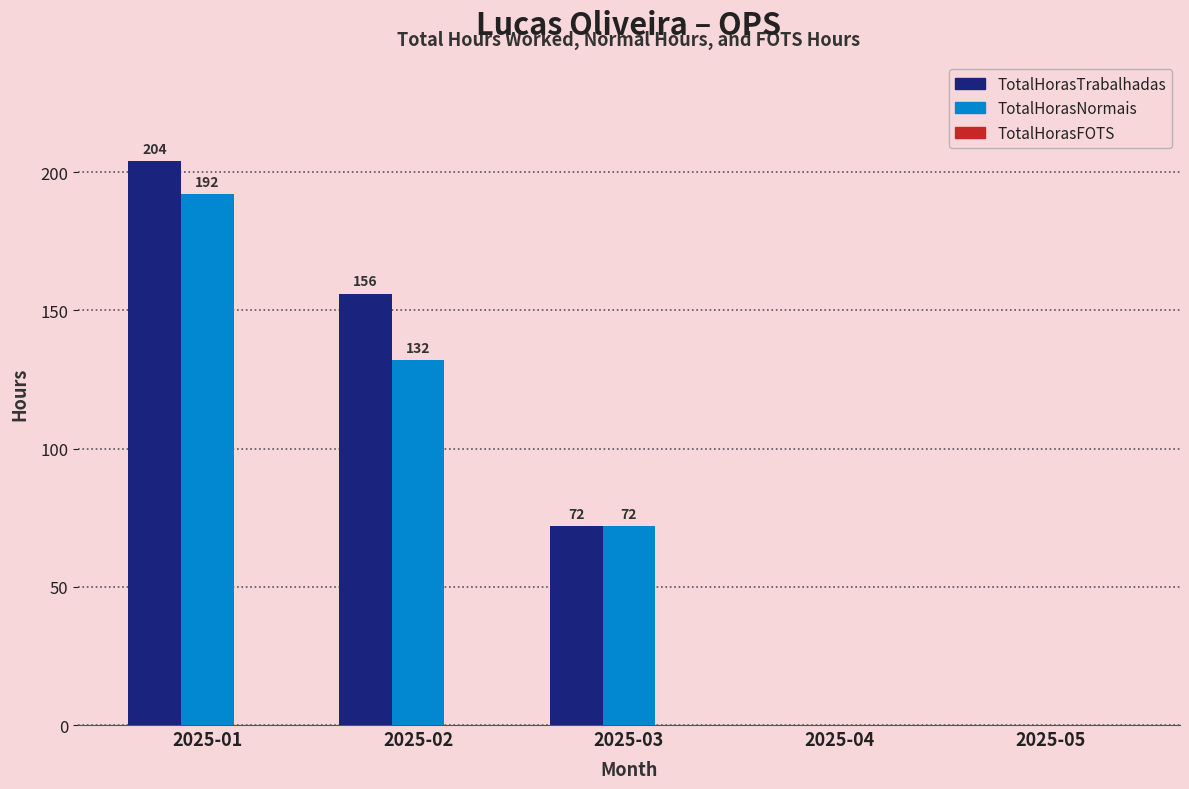

Which category has the highest value across all series?

2025-01